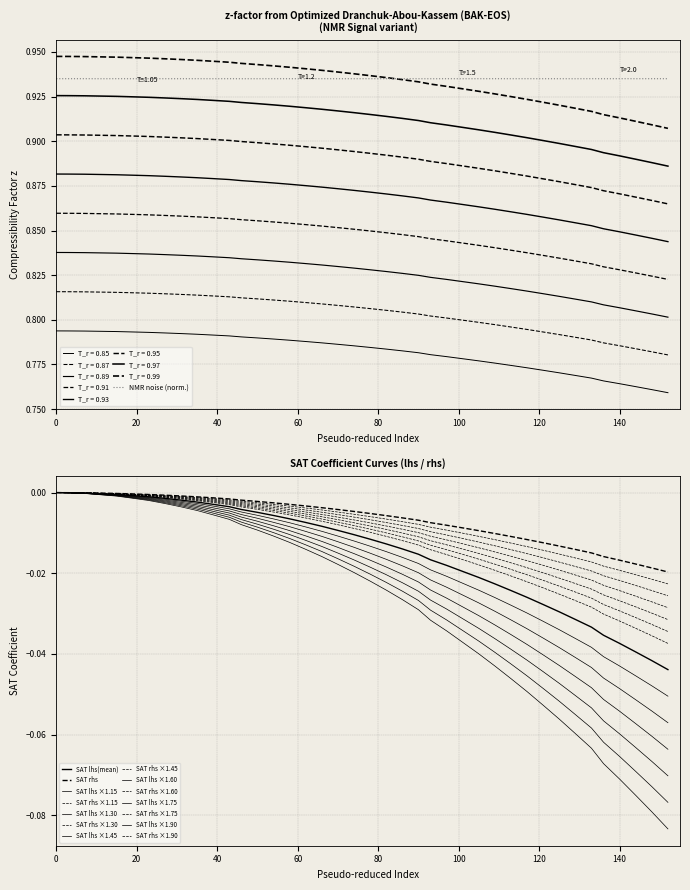

True or false: NMR_signal(noise) and SAT_lhs(mean) intersect in this chart.

False